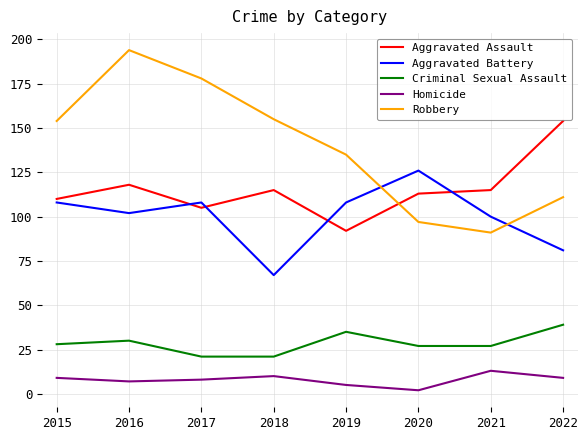

Read the Criminal Sexual Assault value at 2022, to the nearest 5.

40